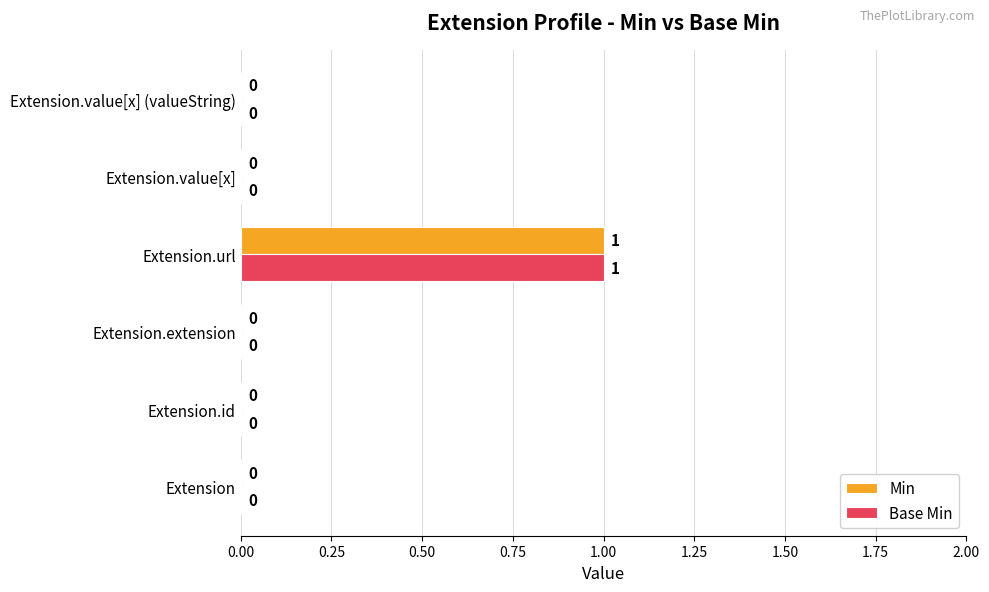

How many categories are shown in the chart?

6